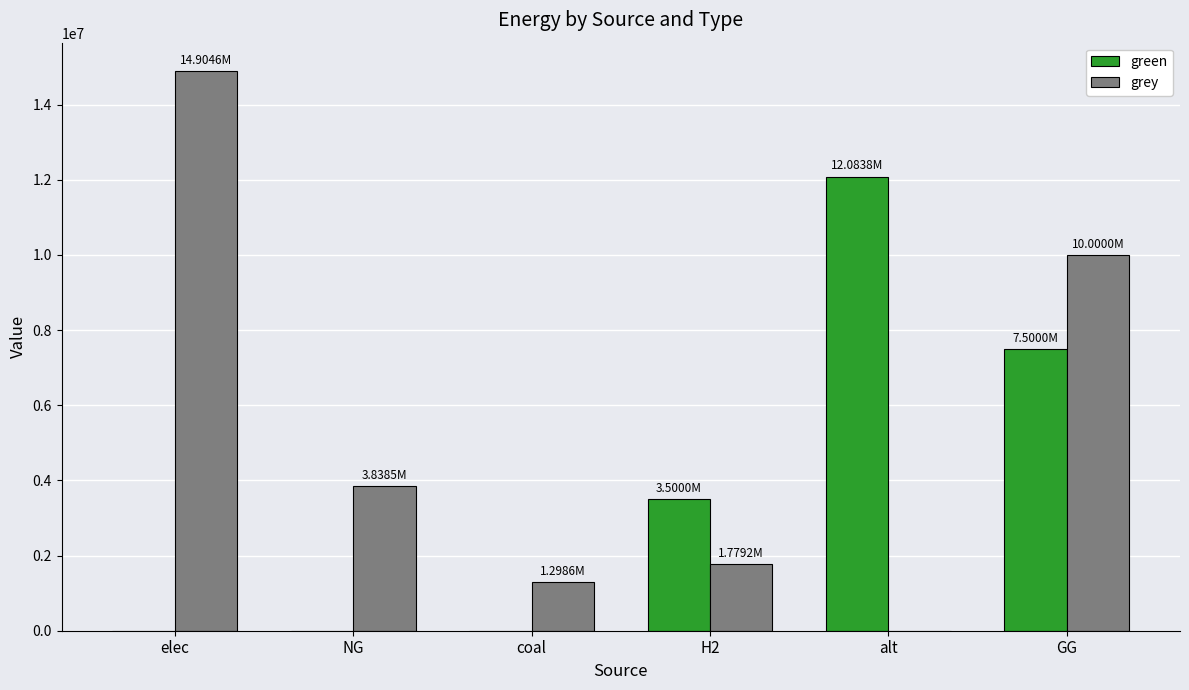

Count the number of categories in the chart.

6